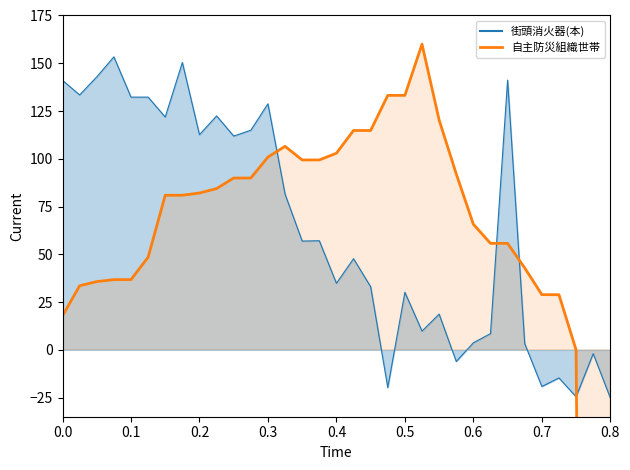

Is it true that the value at 27 is 42.9?

True